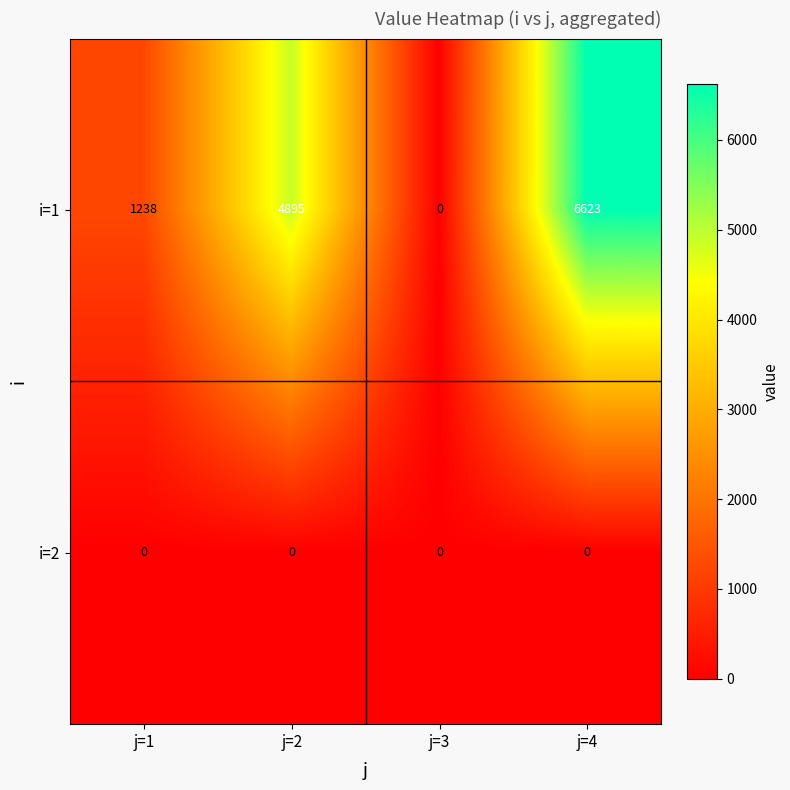

Which series has the largest total across all categories?

i=1